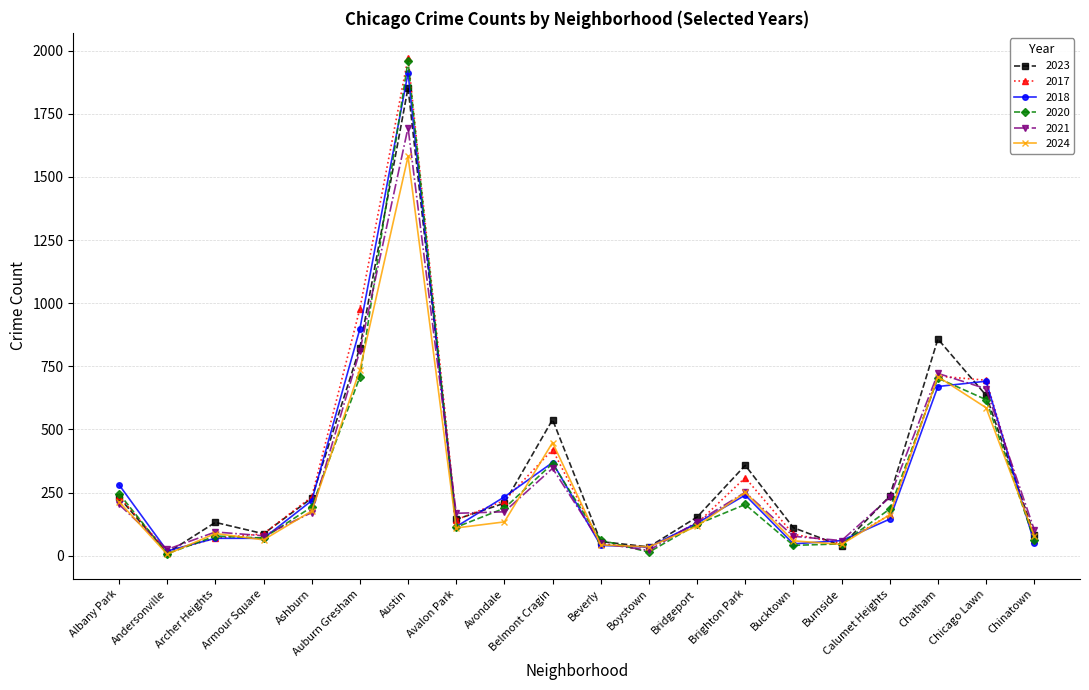

What is the total value across all series at Avondale?

1155